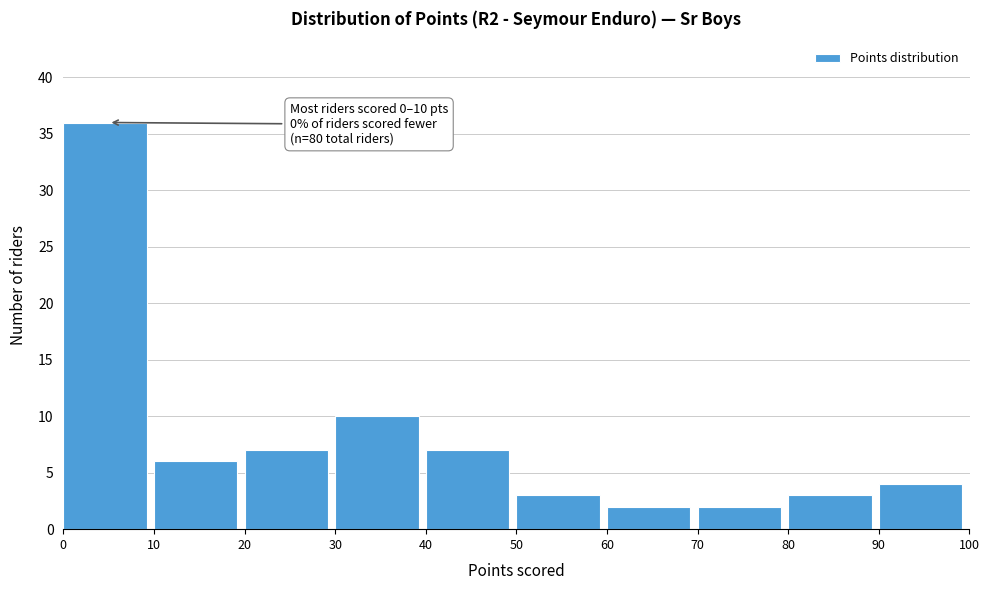

Over which range of the x-axis is the bar tallest?

0 to 10